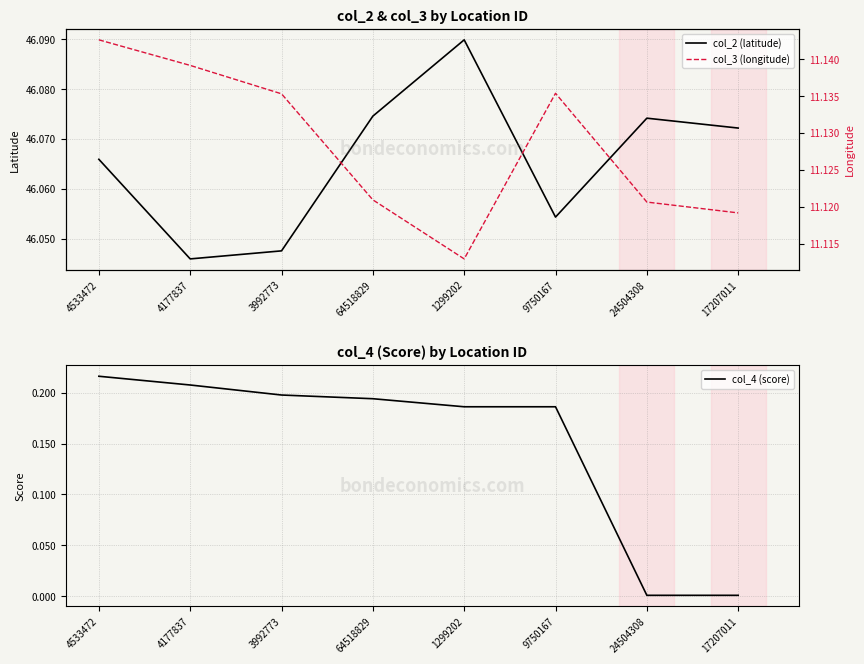

The value of col_4 (score) at 4177837 is 0.1. True or false?

False